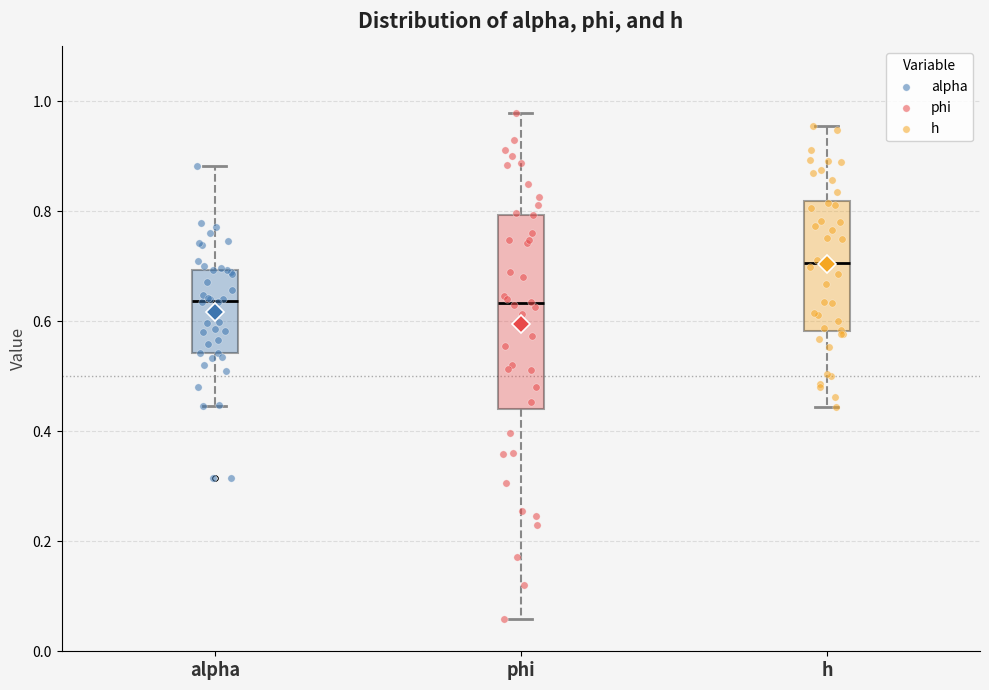

Which box is the tallest, from its lower edge to its upper edge?

phi